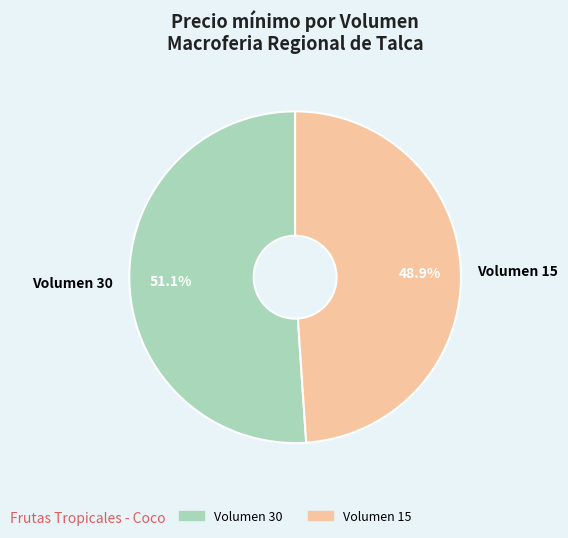

To the nearest percent, what is the difference between the largest and smallest slice percentages?

2%